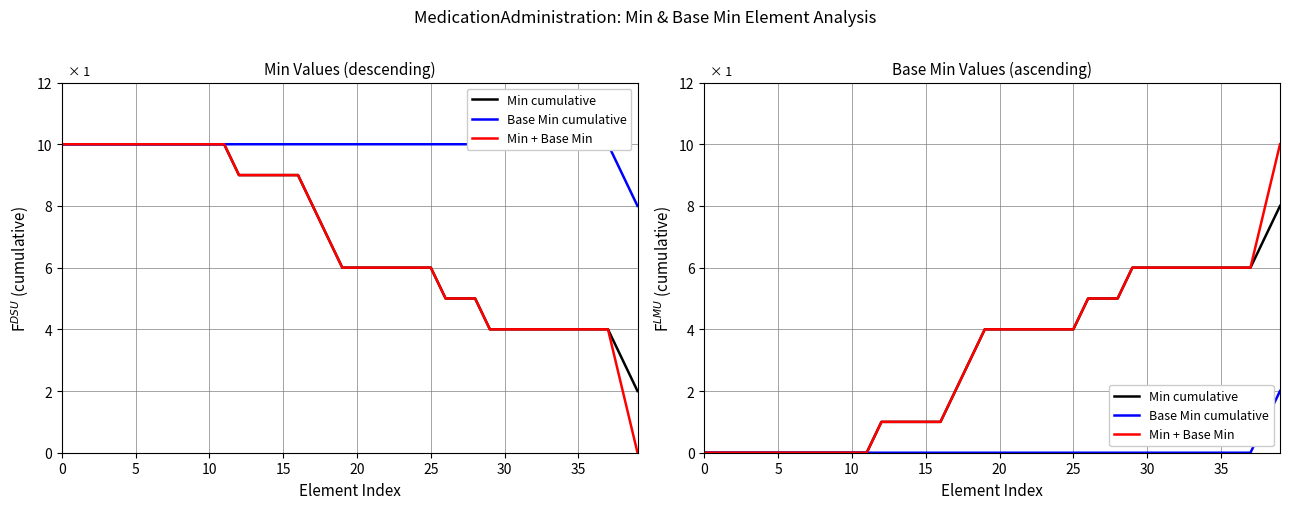

Is this an area chart (filled region under the line)?

No